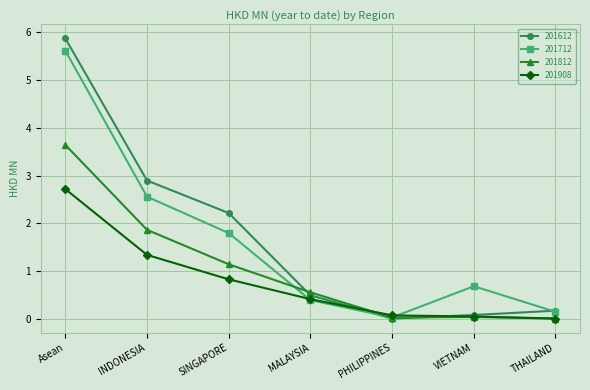

Which series has the widest spread of values?

201612